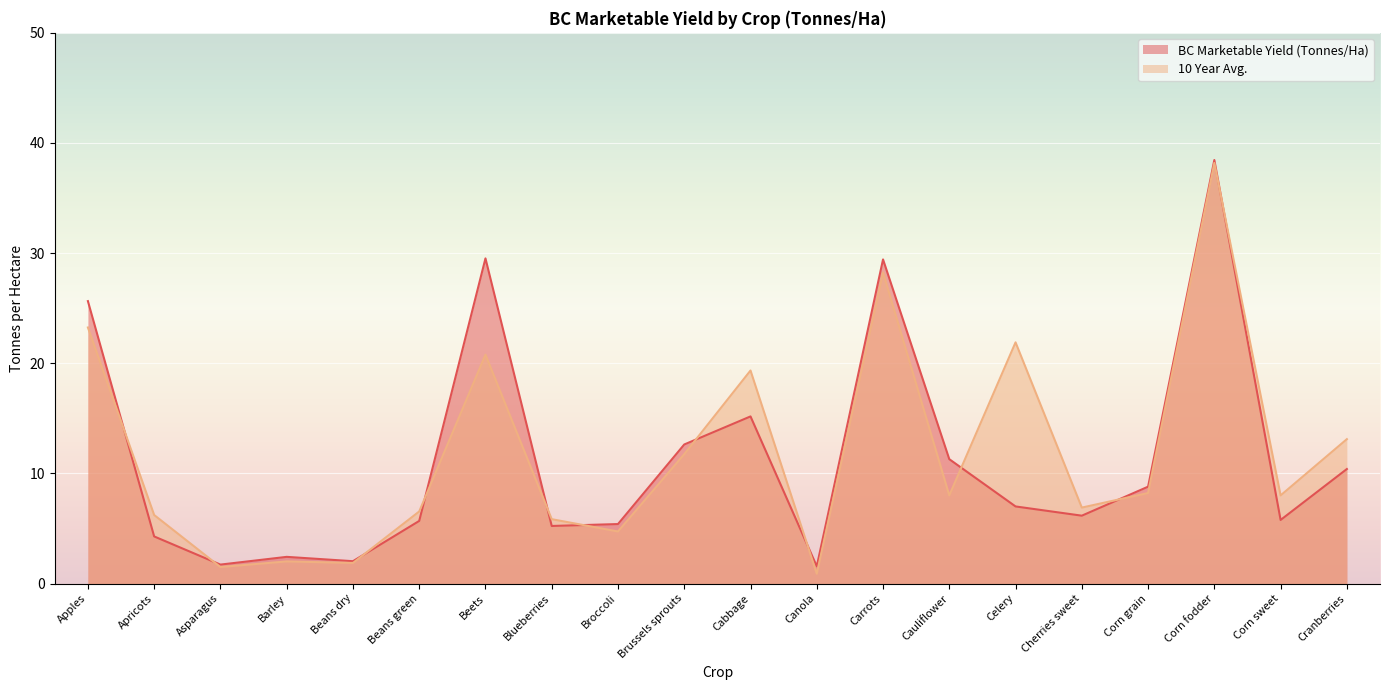

At which category is the sum across all series the highest?

Corn fodder